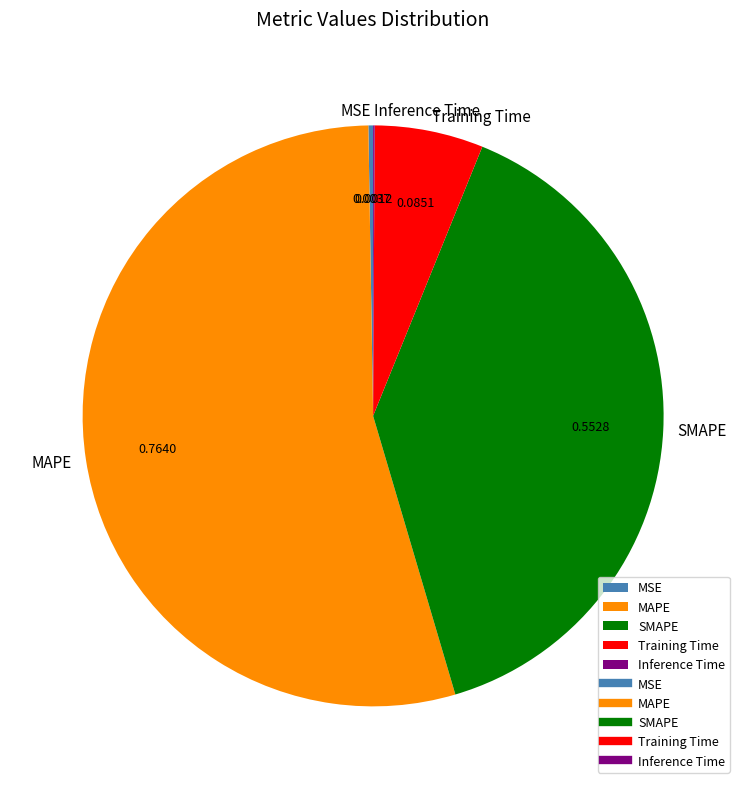

Is SMAPE the majority of the pie?

No